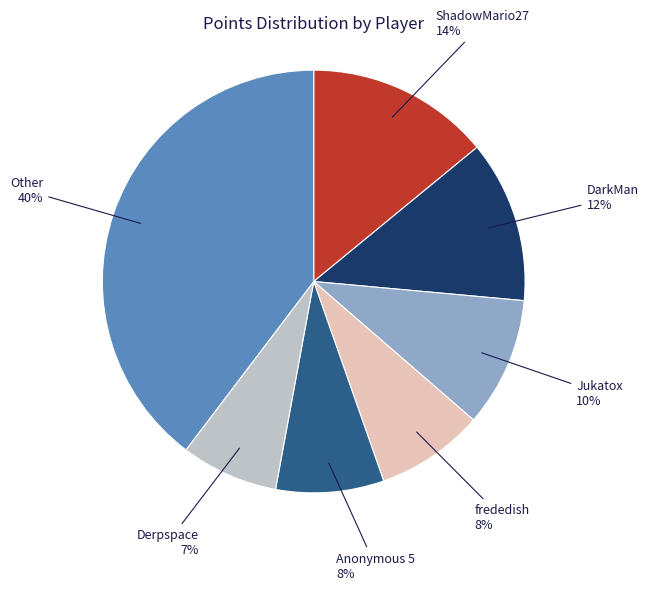

How many slices are in this pie chart?

7